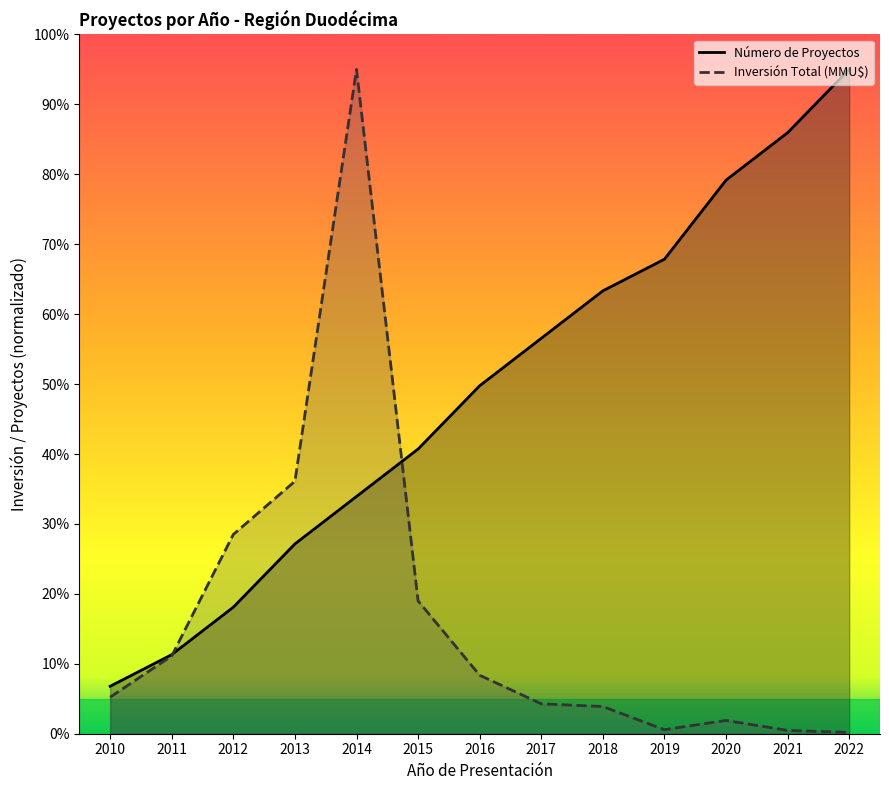

Is the value of Inversión Total (MMU$) at 2010 greater than the value of Número de Proyectos at 2012?

No